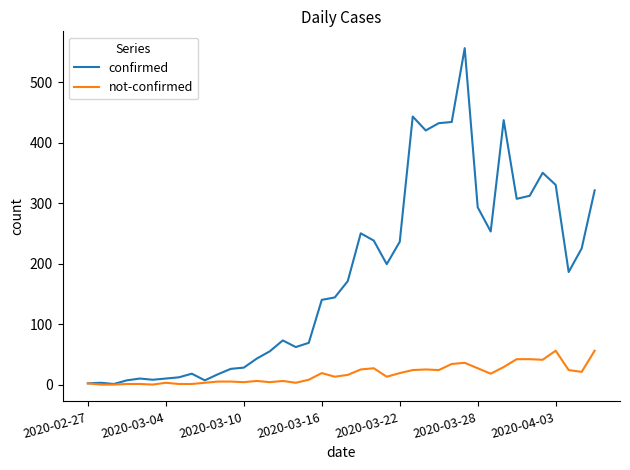

Which series has the widest spread of values?

confirmed